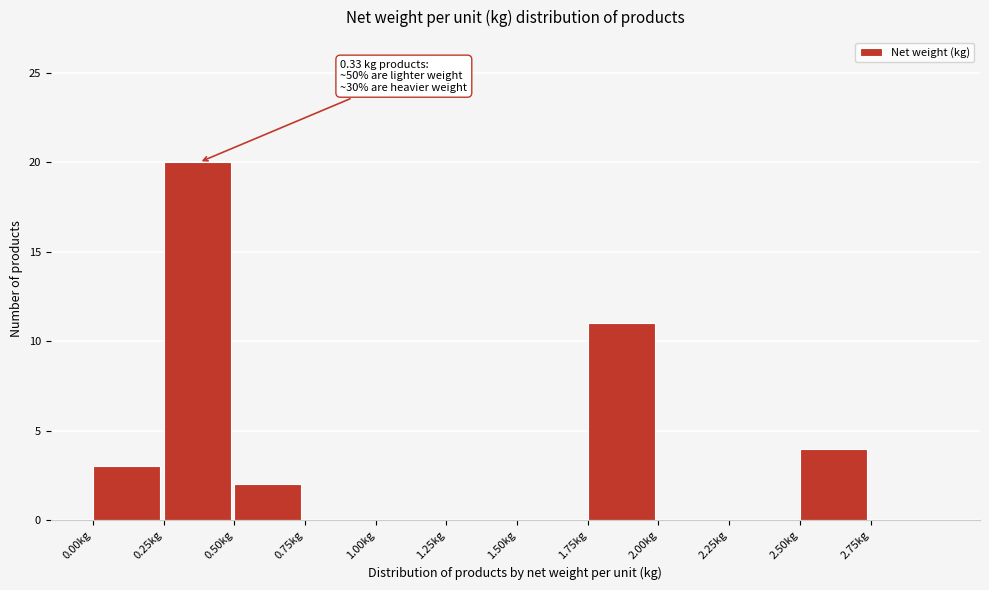

Over which range of the x-axis is the bar tallest?

0.25 to 0.50